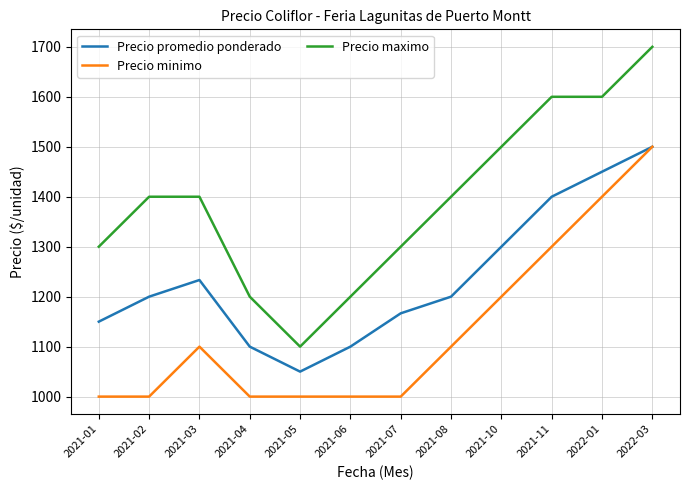

What is the minimum value shown in the chart?

1000.0